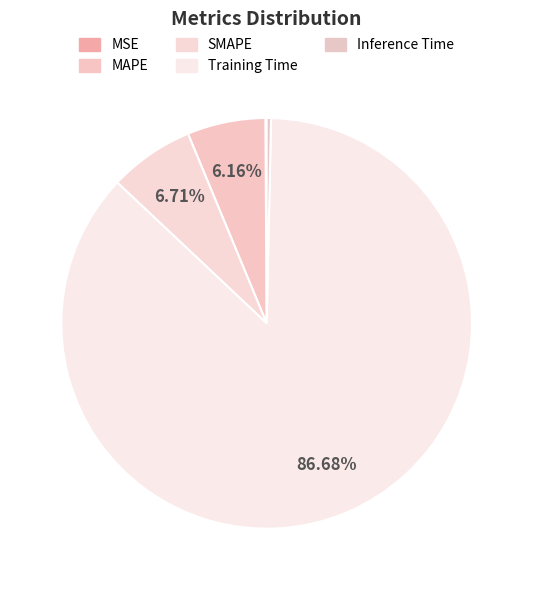

Do SMAPE and MAPE together represent more than half of the pie?

No